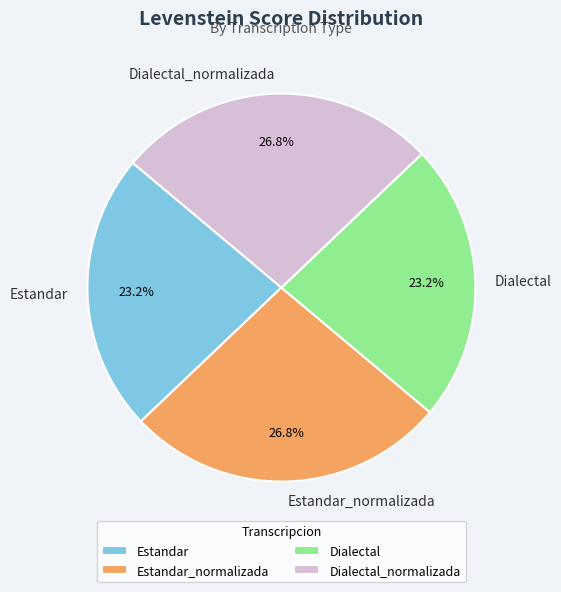

What is the total percentage of Dialectal_normalizada and Estandar?

50.0%